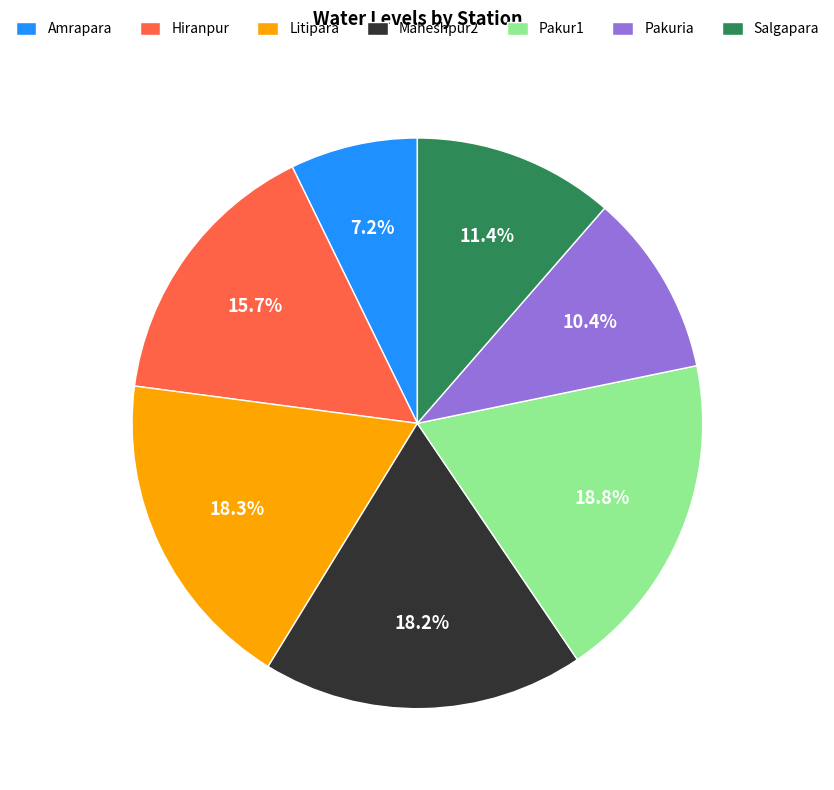

What percentage is NOT represented by Hiranpur?

84.3%